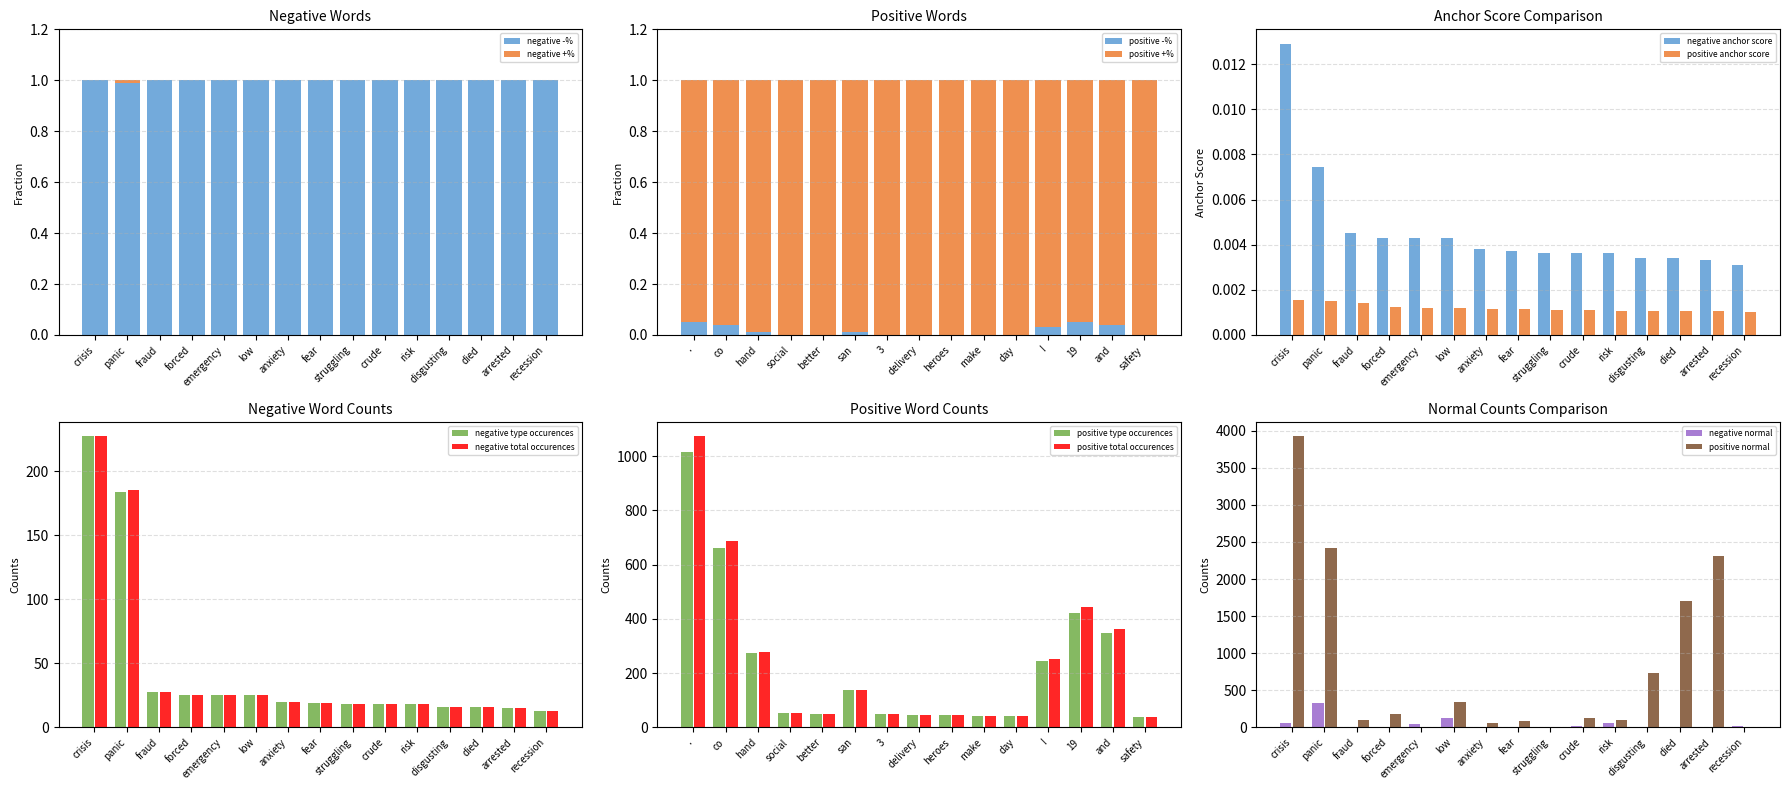

What is the label of the 11th bar from the right?

emergency